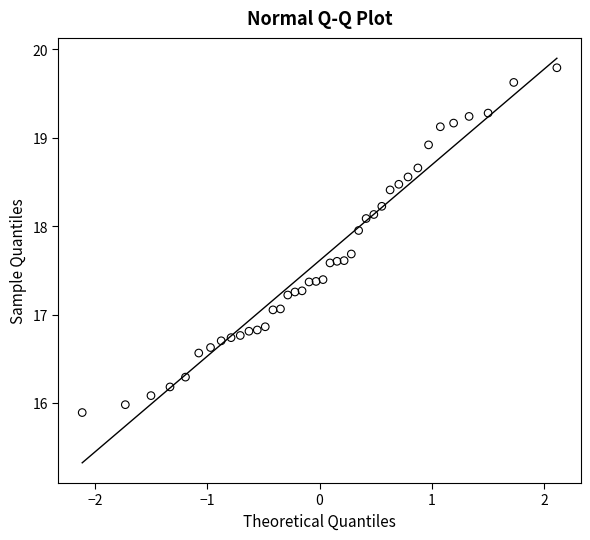

What is the range of X values (max minus min)?

4.2